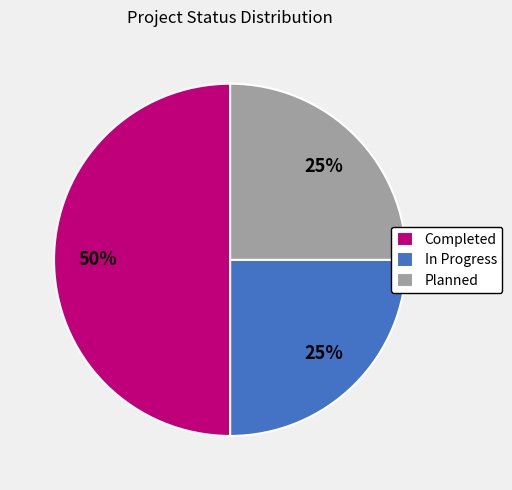

To the nearest percent, what is the combined percentage of Planned and Completed?

75%